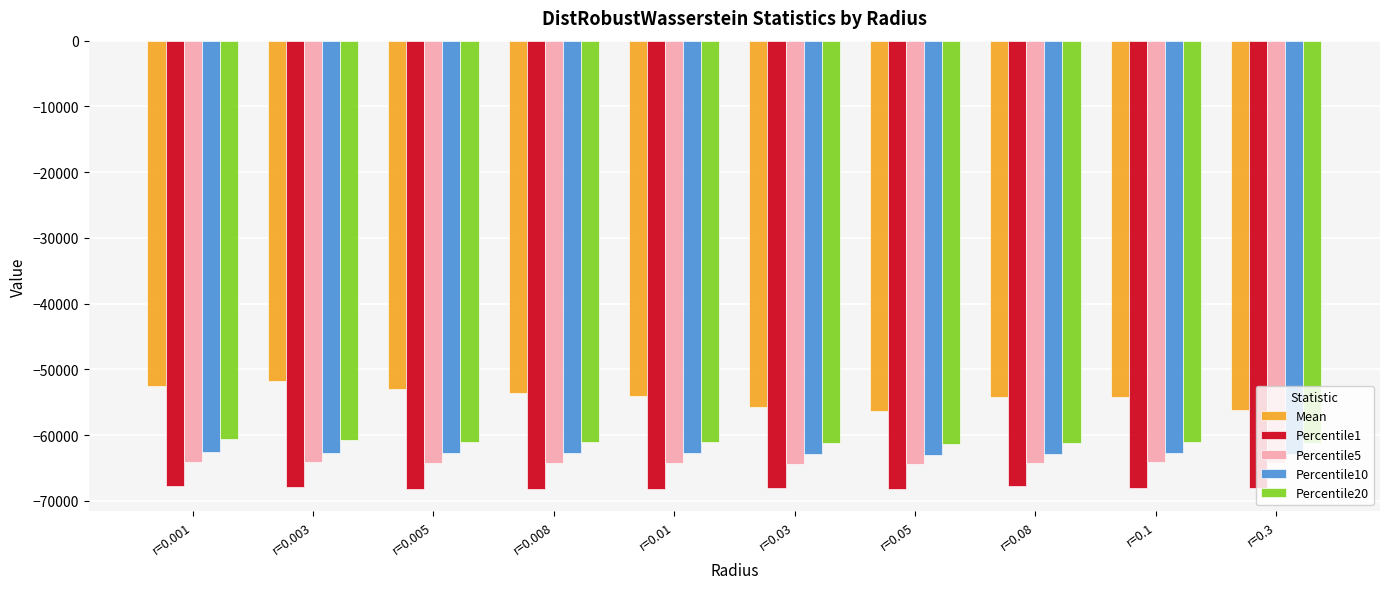

Are the bars grouped side by side (vs. stacked)?

Yes